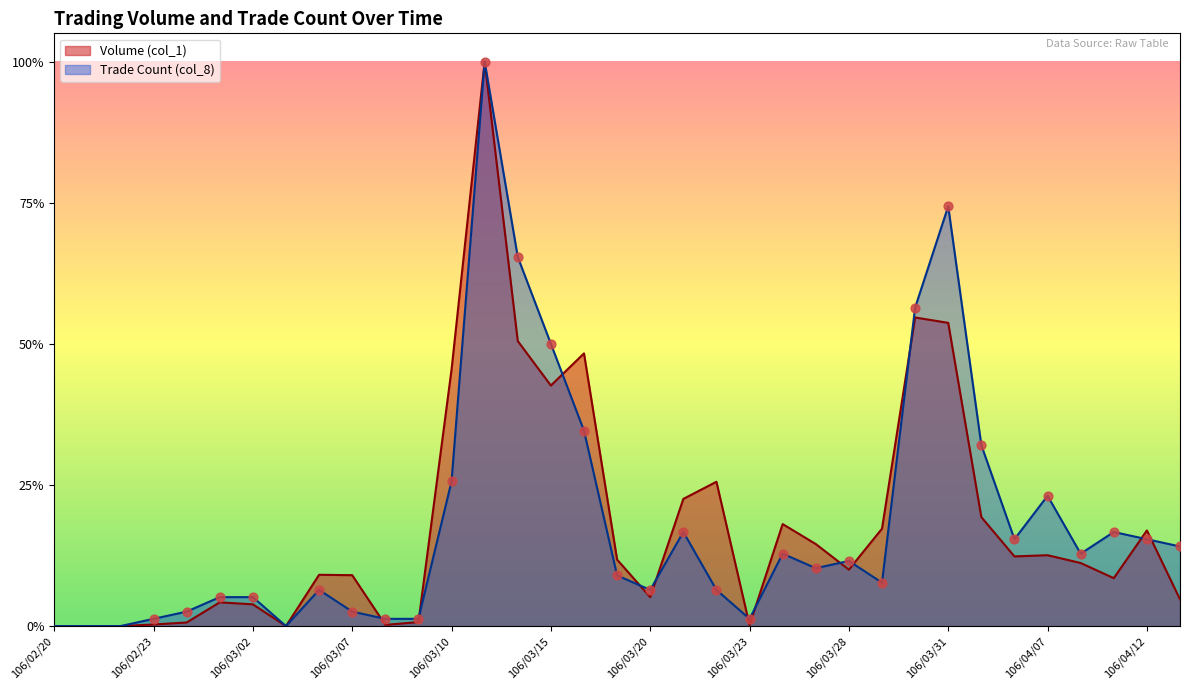

What are all the series names shown in the legend?

Volume (col_1), Trade Count (col_8)